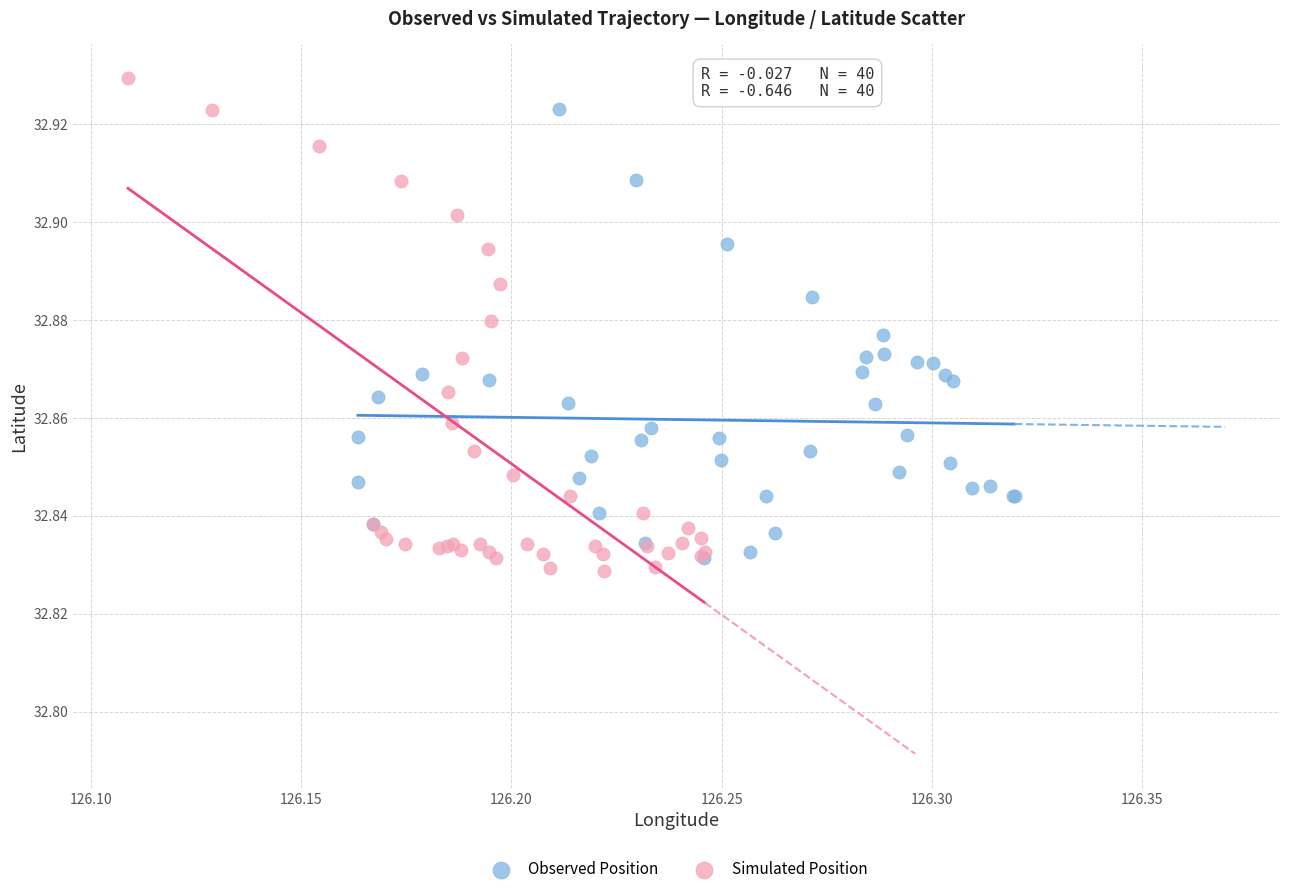

Which series has the widest spread of Y values?

Simulated Position